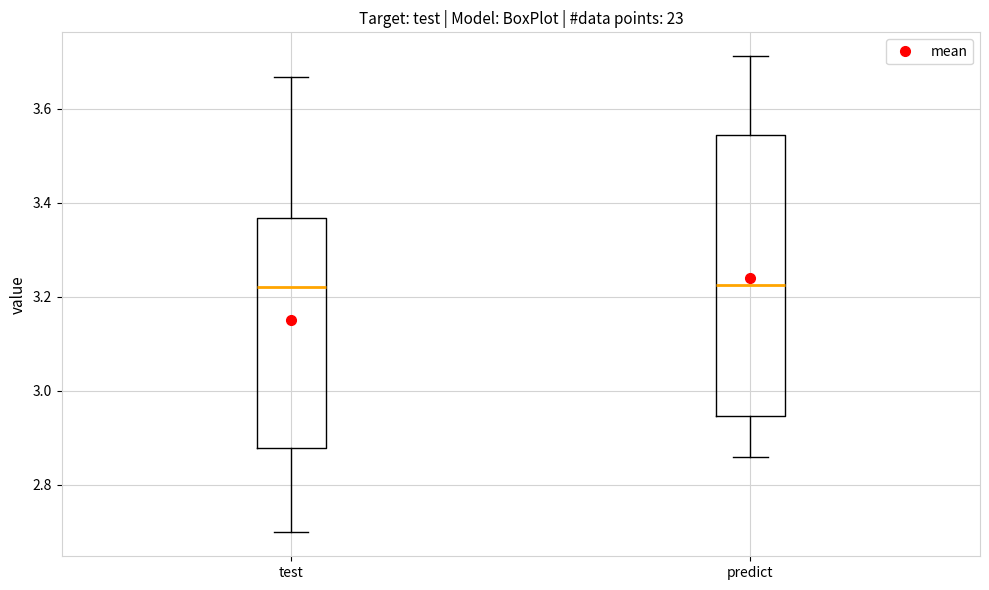

Reading left to right, read every box against the y-axis: the position of its median line, the range the box covers, and the ends of its whiskers. The values are not printed on the chart, so give them approximately, as read against the axis.

test: median 3.22, box 2.88 to 3.36, whiskers 2.70 to 3.66
predict: median 3.22, box 2.94 to 3.54, whiskers 2.86 to 3.72